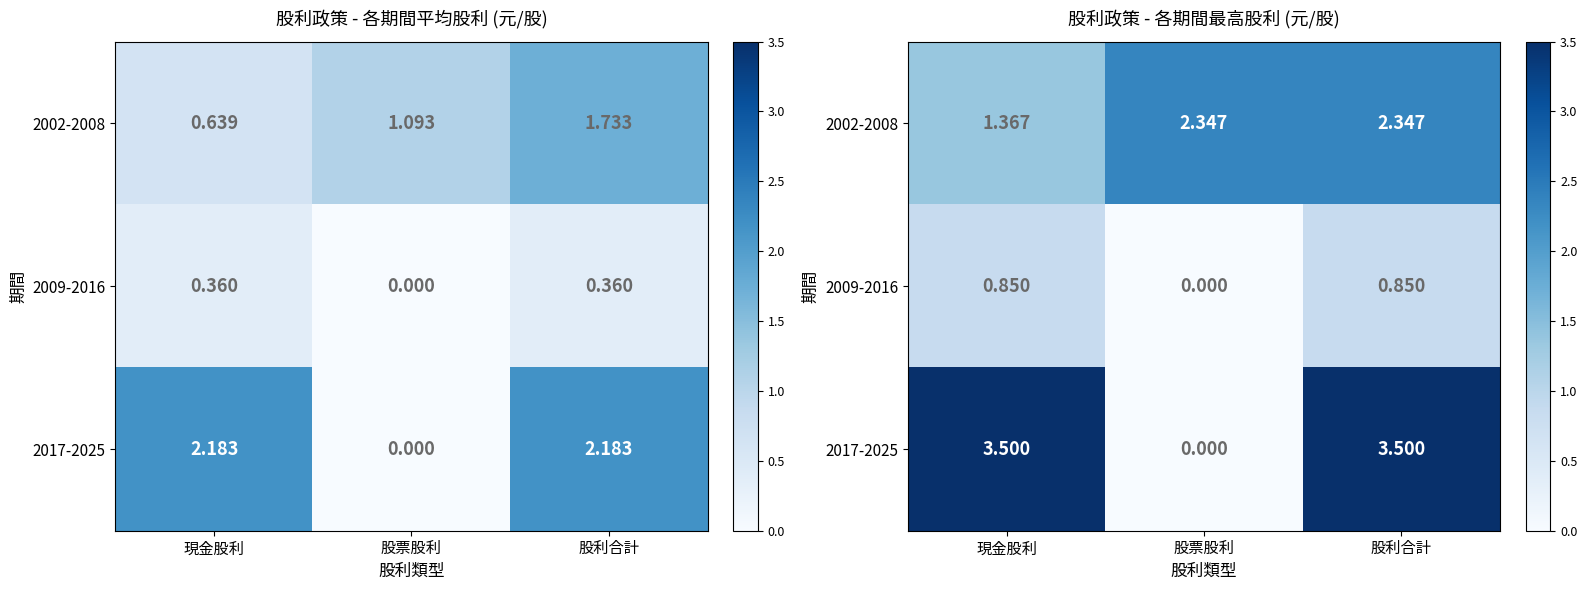

Which category has the lowest value in the 2017-2025 series?

股票股利